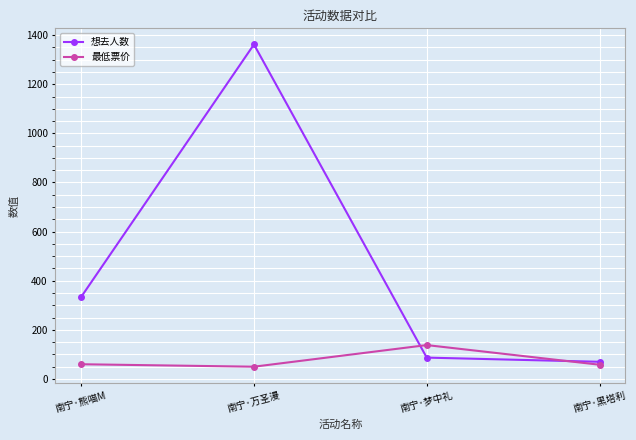

Which category has the lowest value in the 想去人数 series?

南宁·黑塔利